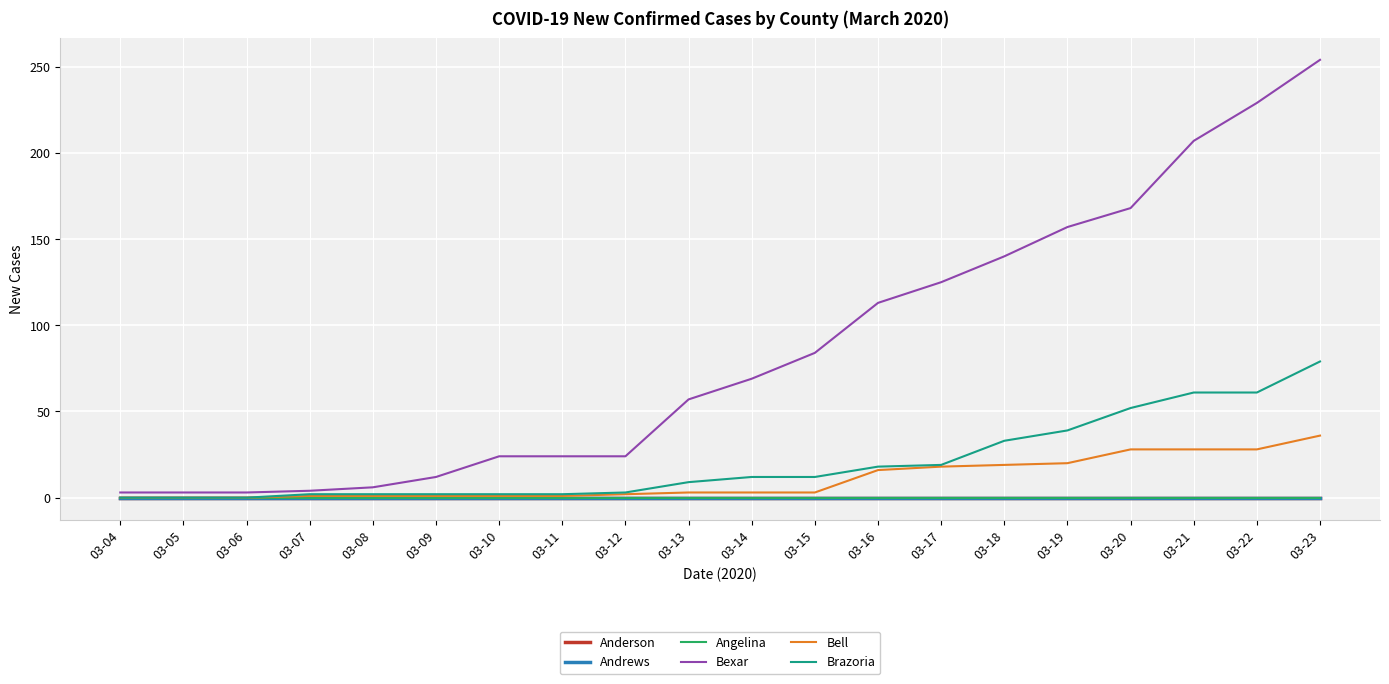

The Bell series shows -11 at 03-06. True or false?

False